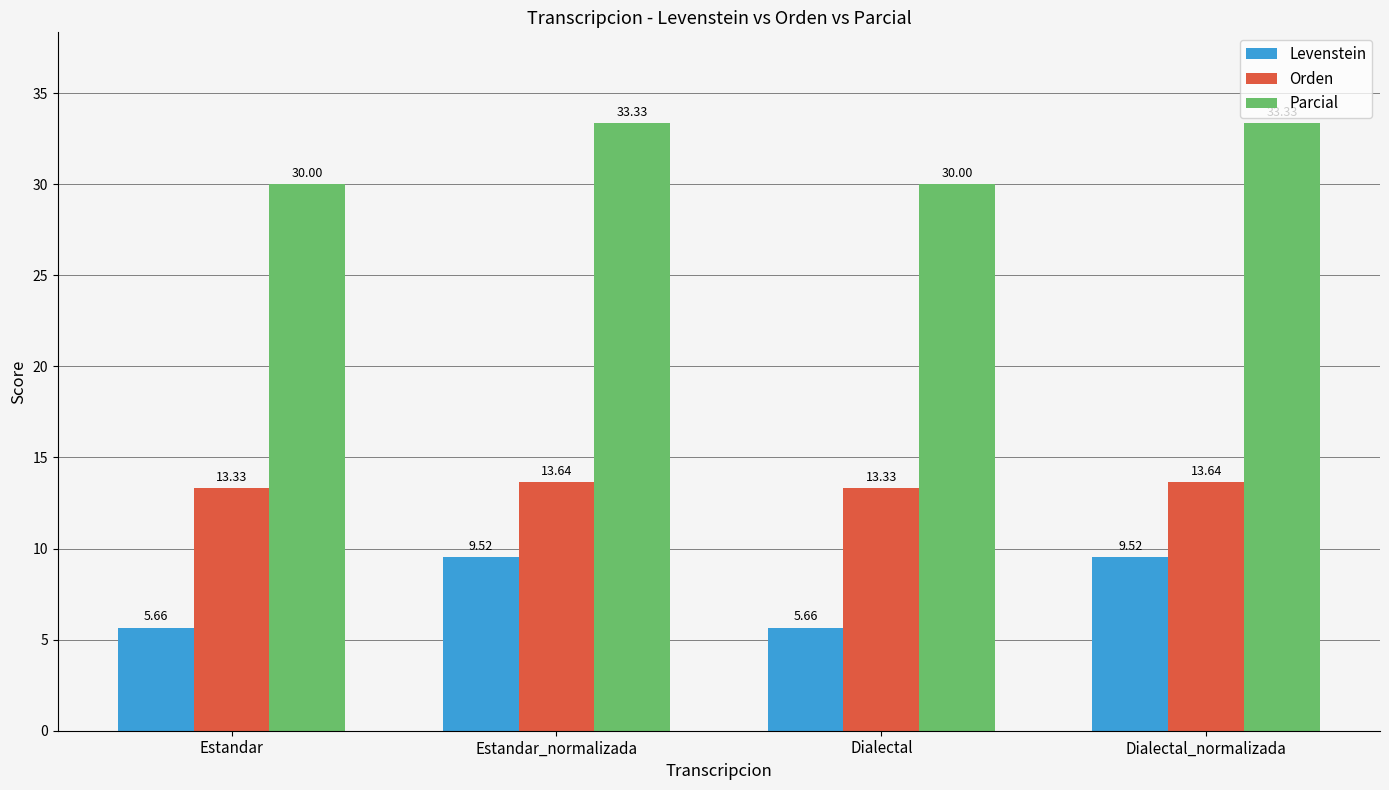

What are all the series names shown in the legend?

Levenstein, Orden, Parcial